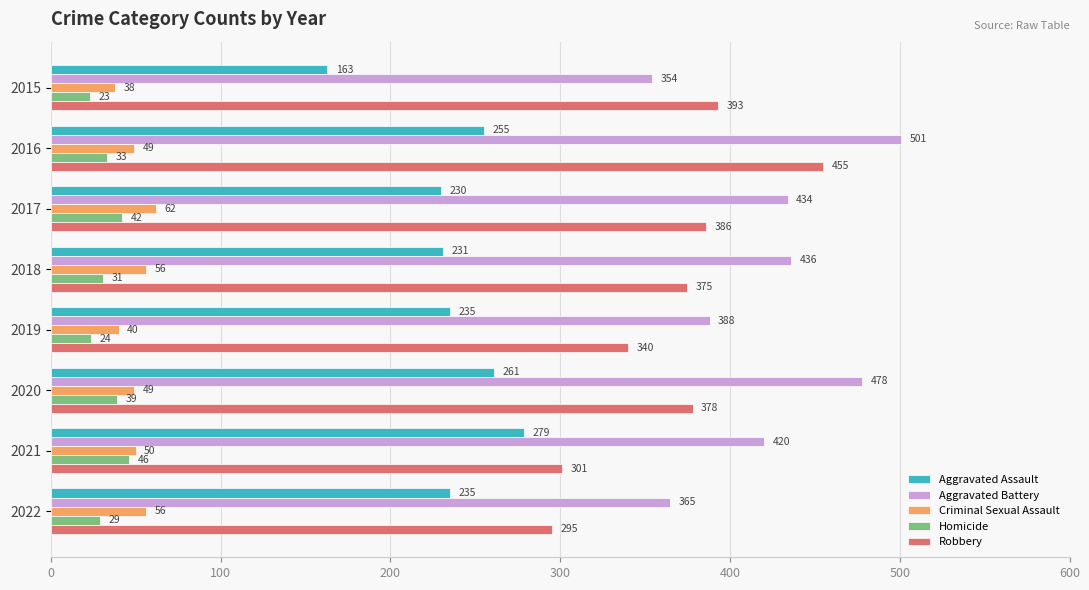

What is the difference between the maximum and minimum values in the Aggravated Assault series?

116